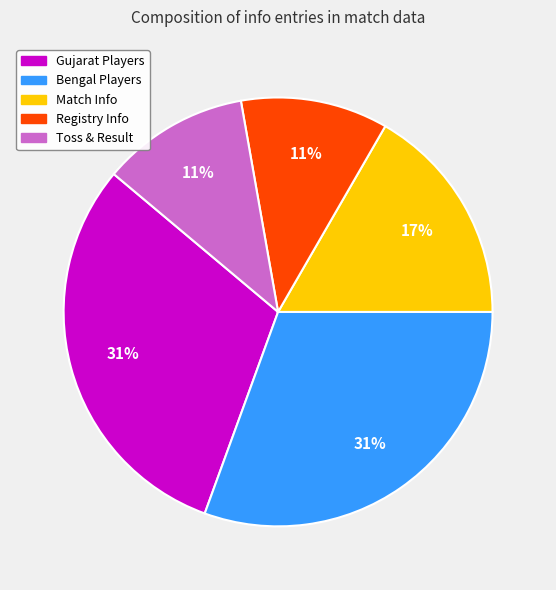

Does any single category account for the majority?

No